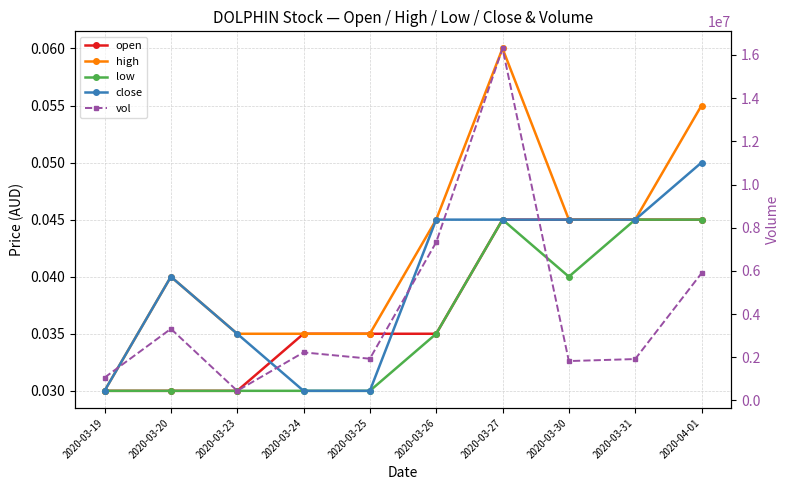

What is the total value across all series at 2020-03-20?

3316700.1